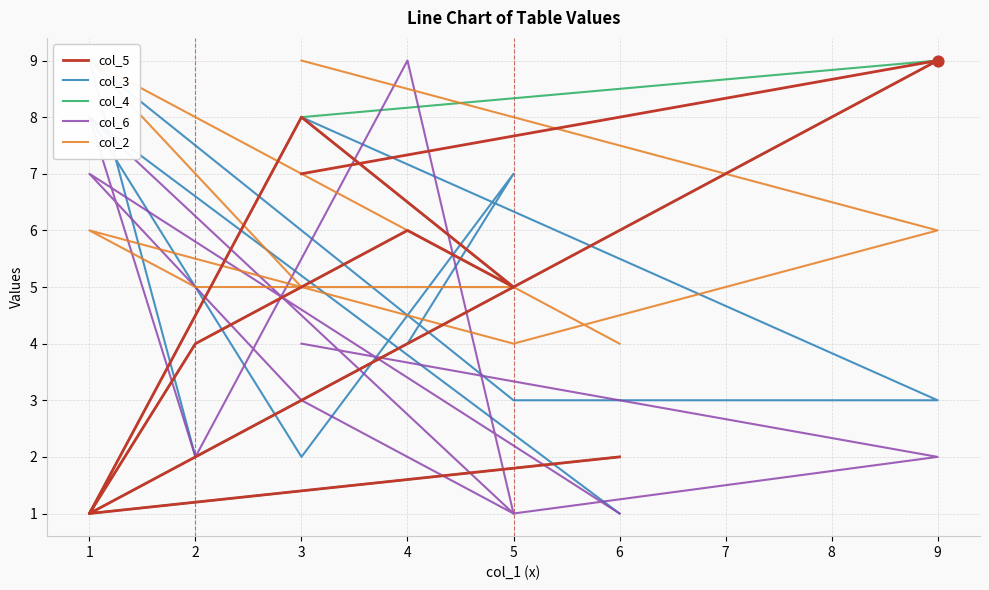

Is the value of col_5 at 2 greater than the value of col_4 at 3?

No